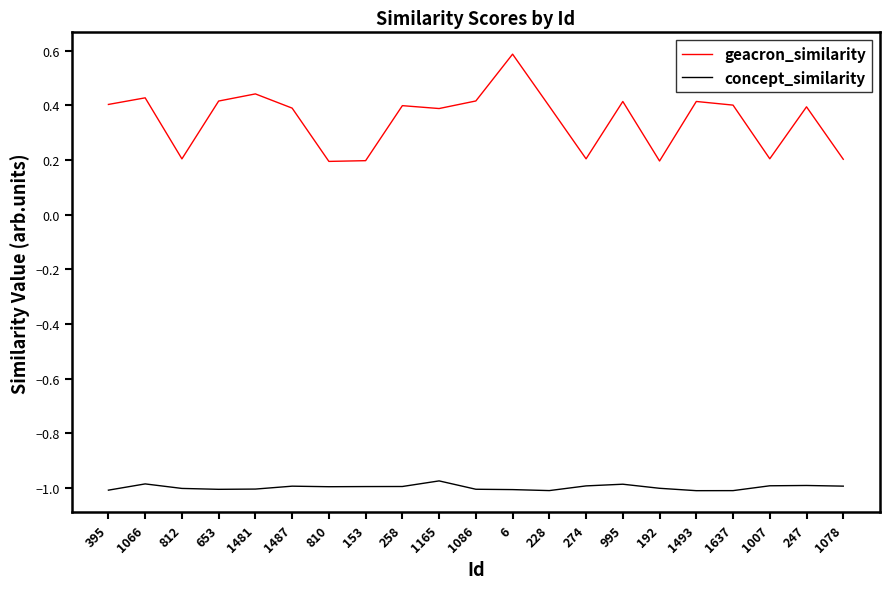

What position from the left is 995?

15